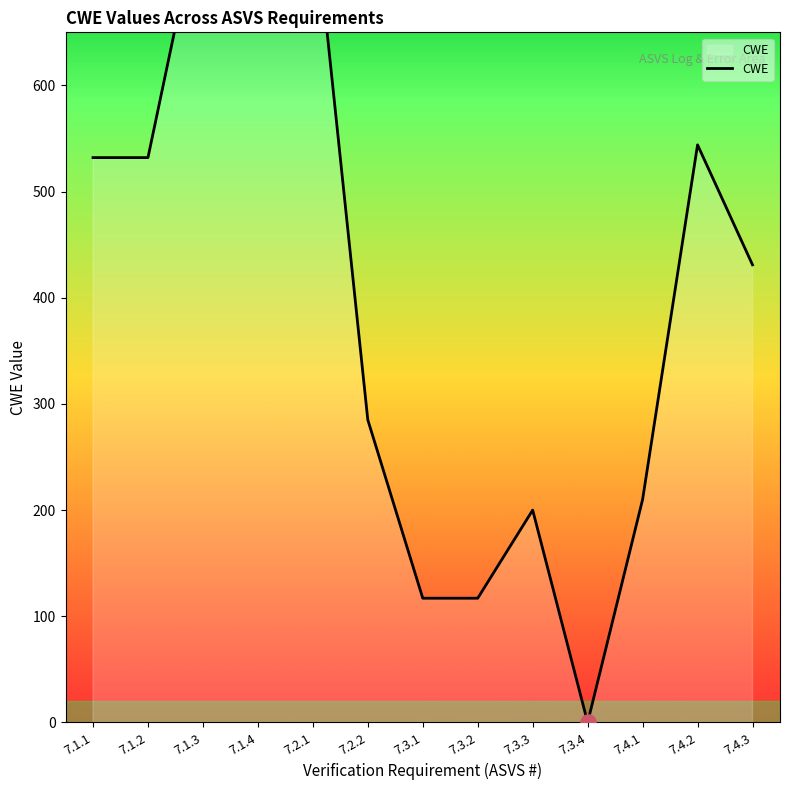

Approximately how many times larger is the value at 7.1.3 compared to 7.2.1?

1.0